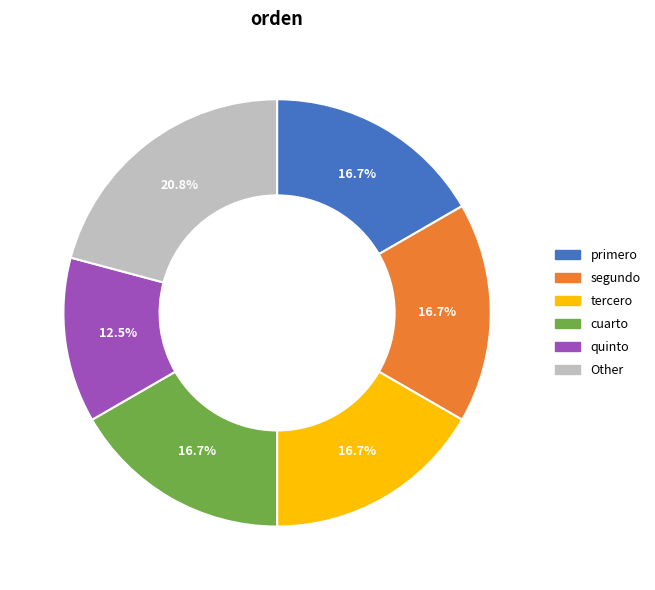

To the nearest percent, what is the average slice percentage?

17%